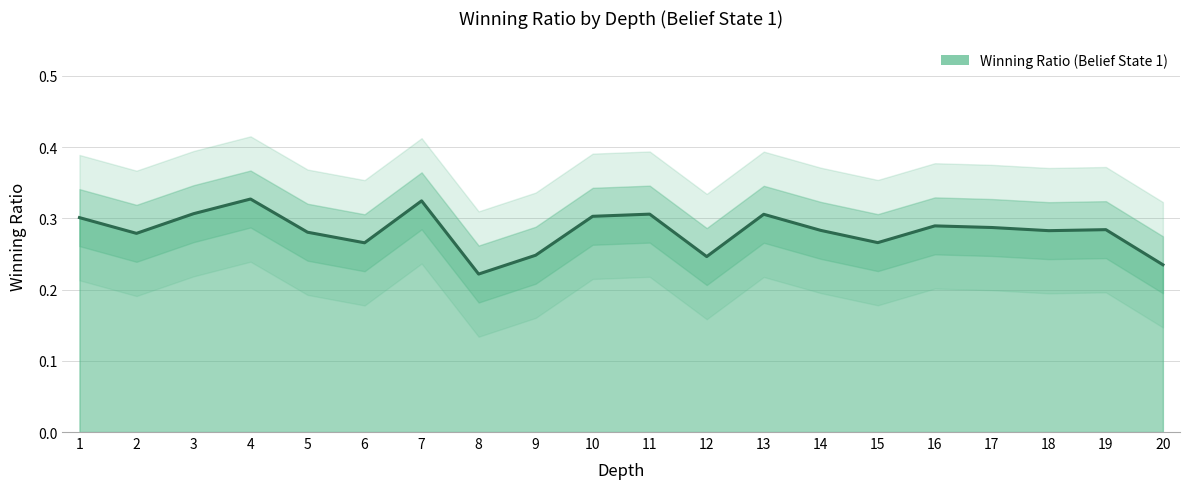

What is the difference between the maximum and minimum values?

0.1